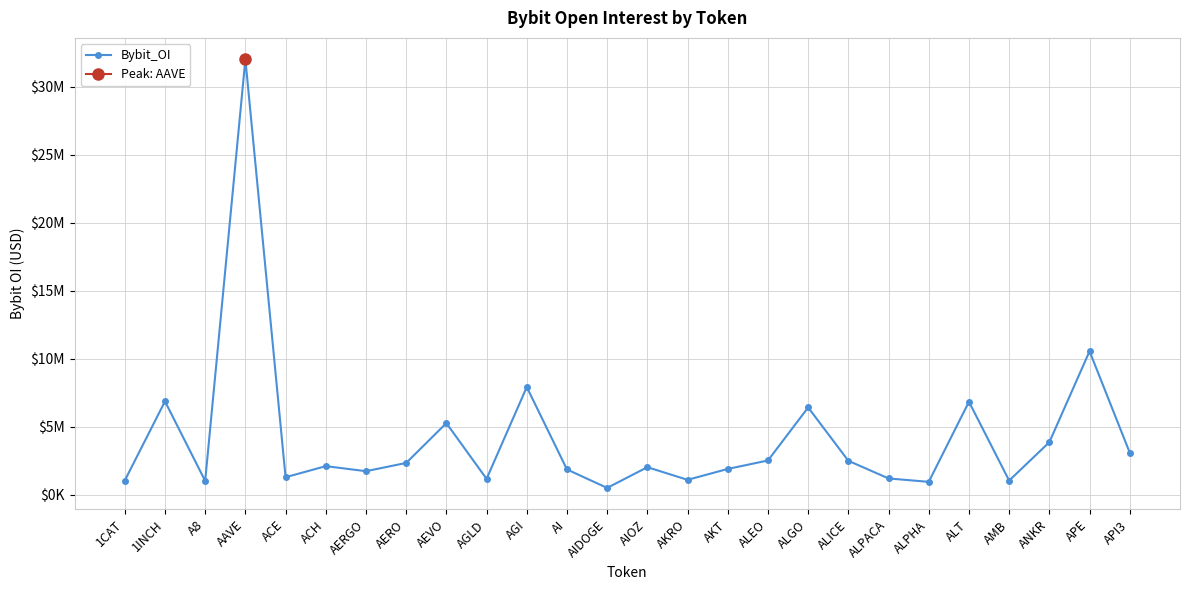

Which category has the lowest value across all series?

AIDOGE